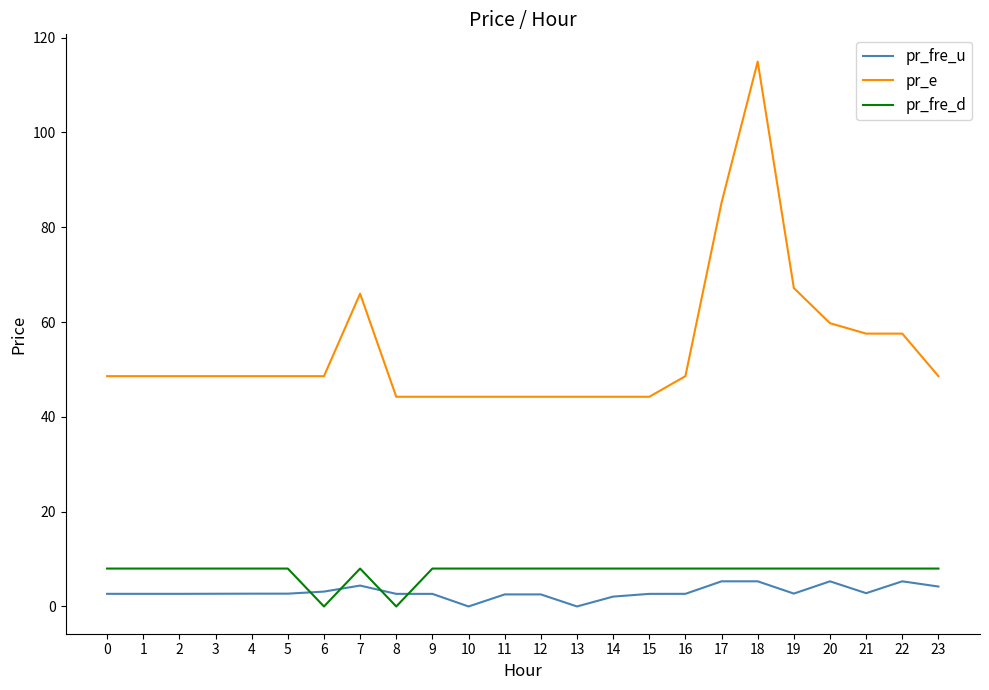

True or false: pr_fre_u and pr_e cross at least once.

False